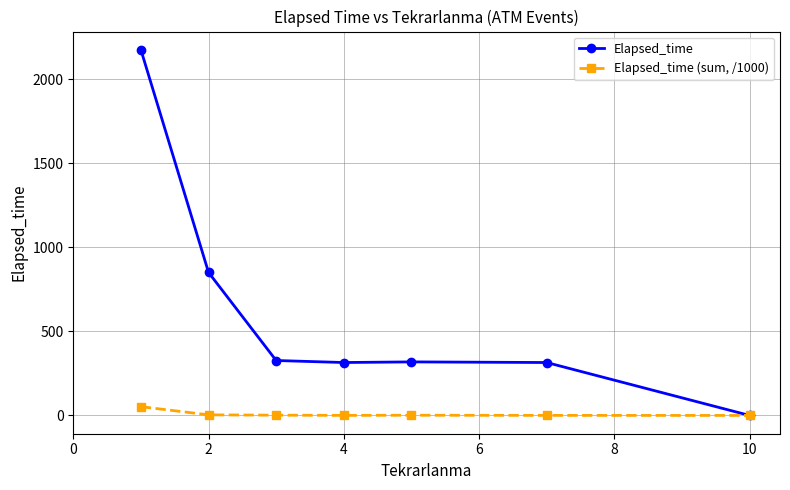

Which series has the largest total across all categories?

Elapsed_time